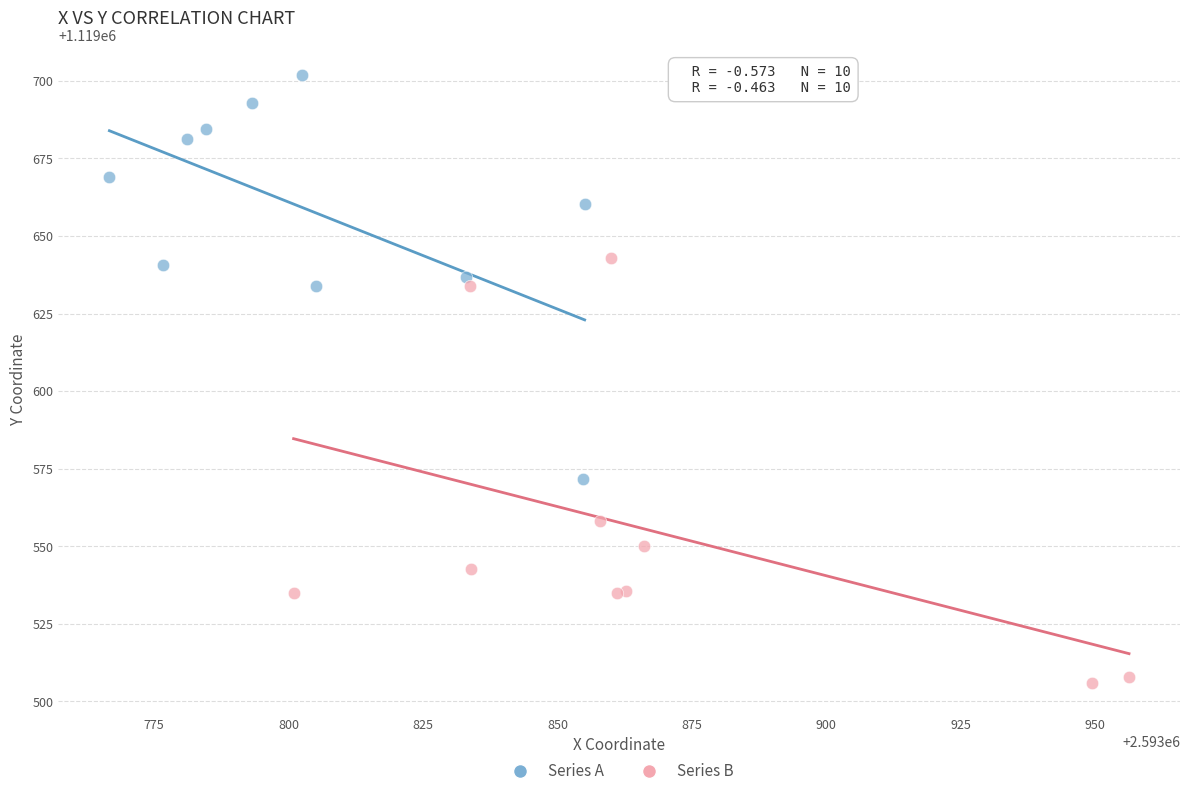

Which series reaches the minimum Y coordinate?

Series B